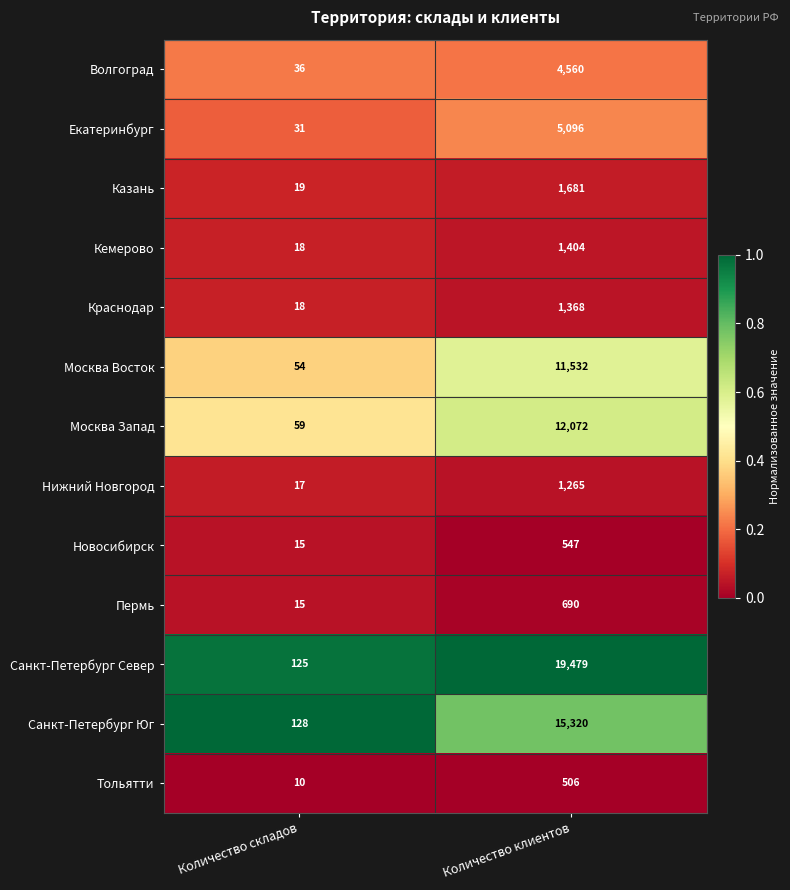

List the series in order of their peak value, lowest first.

Тольятти, Новосибирск, Пермь, Нижний Новгород, Краснодар, Кемерово, Казань, Волгоград, Екатеринбург, Москва Восток, Москва Запад, Санкт-Петербург Юг, Санкт-Петербург Север